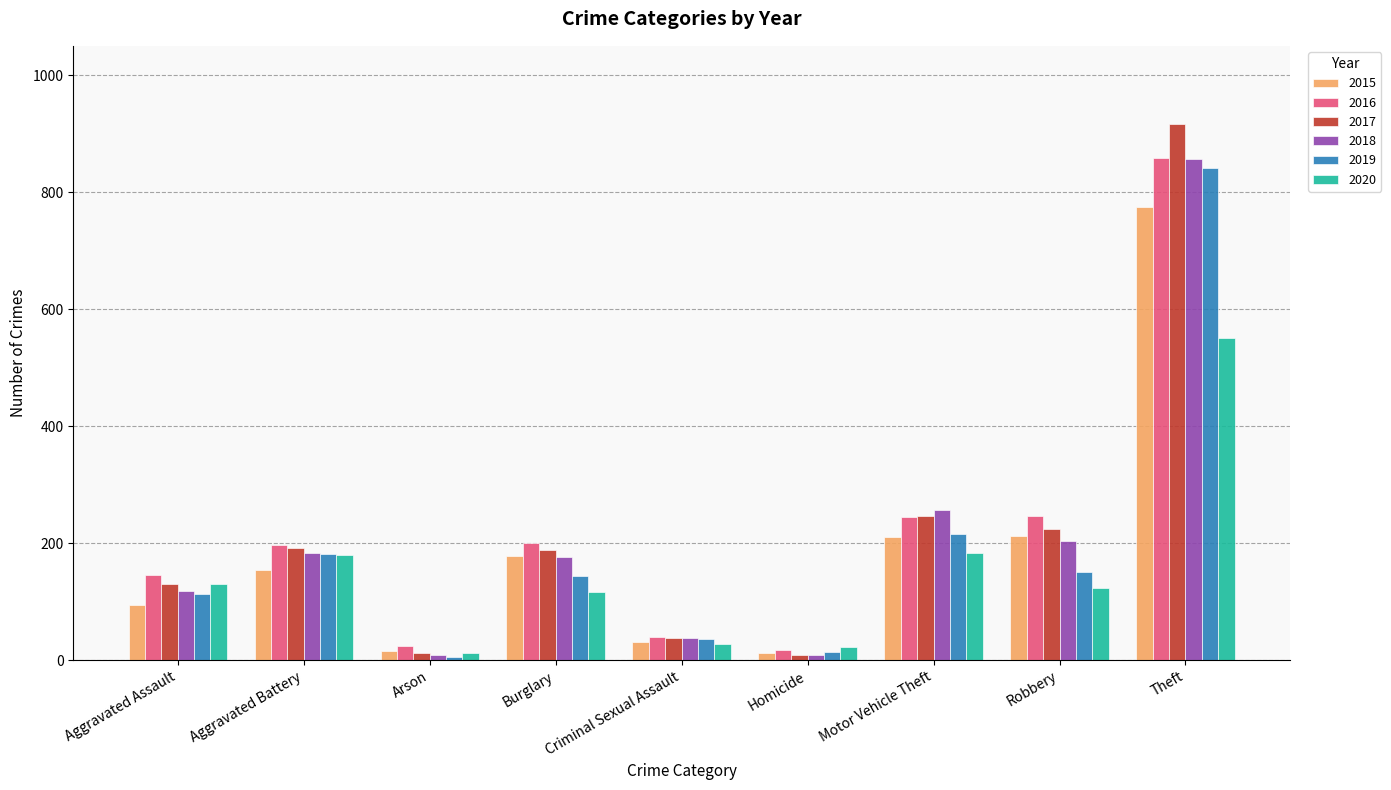

What is the difference between the maximum and second lowest values in the 2015 series?

759